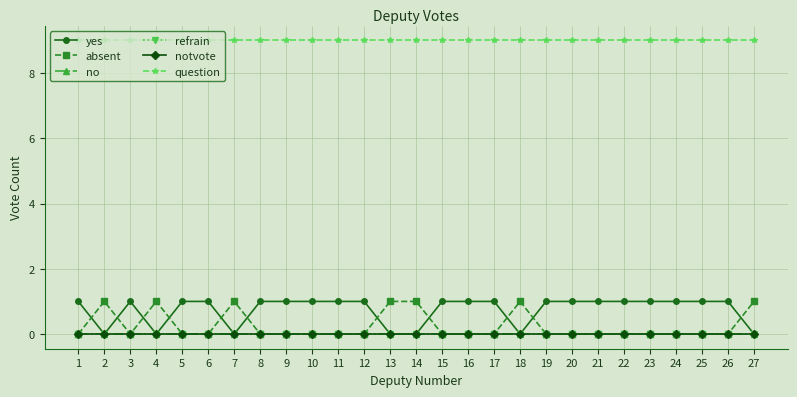

In yes, how many points are lower than both neighbors (excluding endpoints)?

4